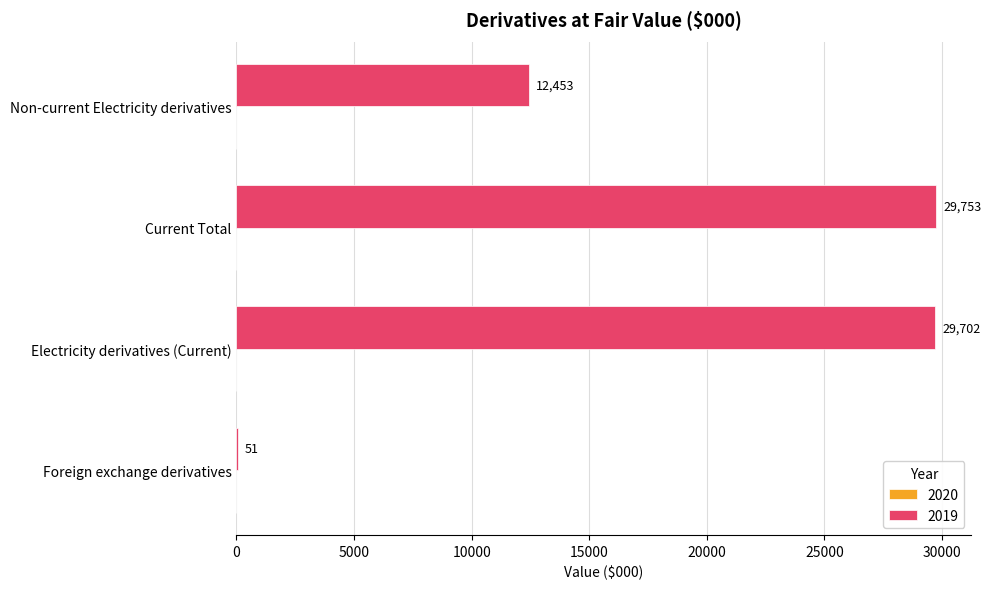

What is the change in value from Current Total to Non-current Electricity derivatives?

-17300